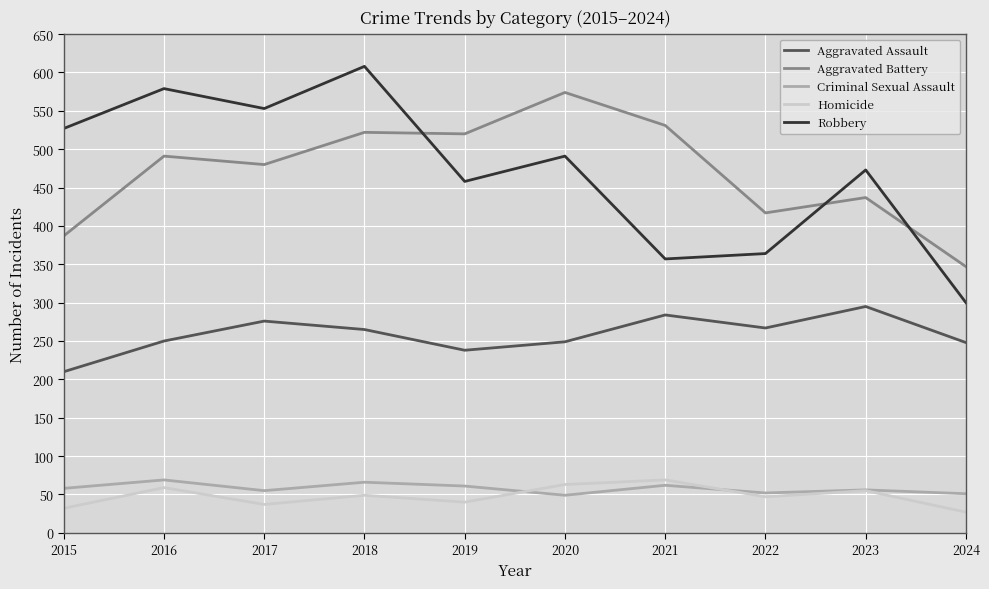

What is the sum of the Robbery values at 2020 and 2018?

1099